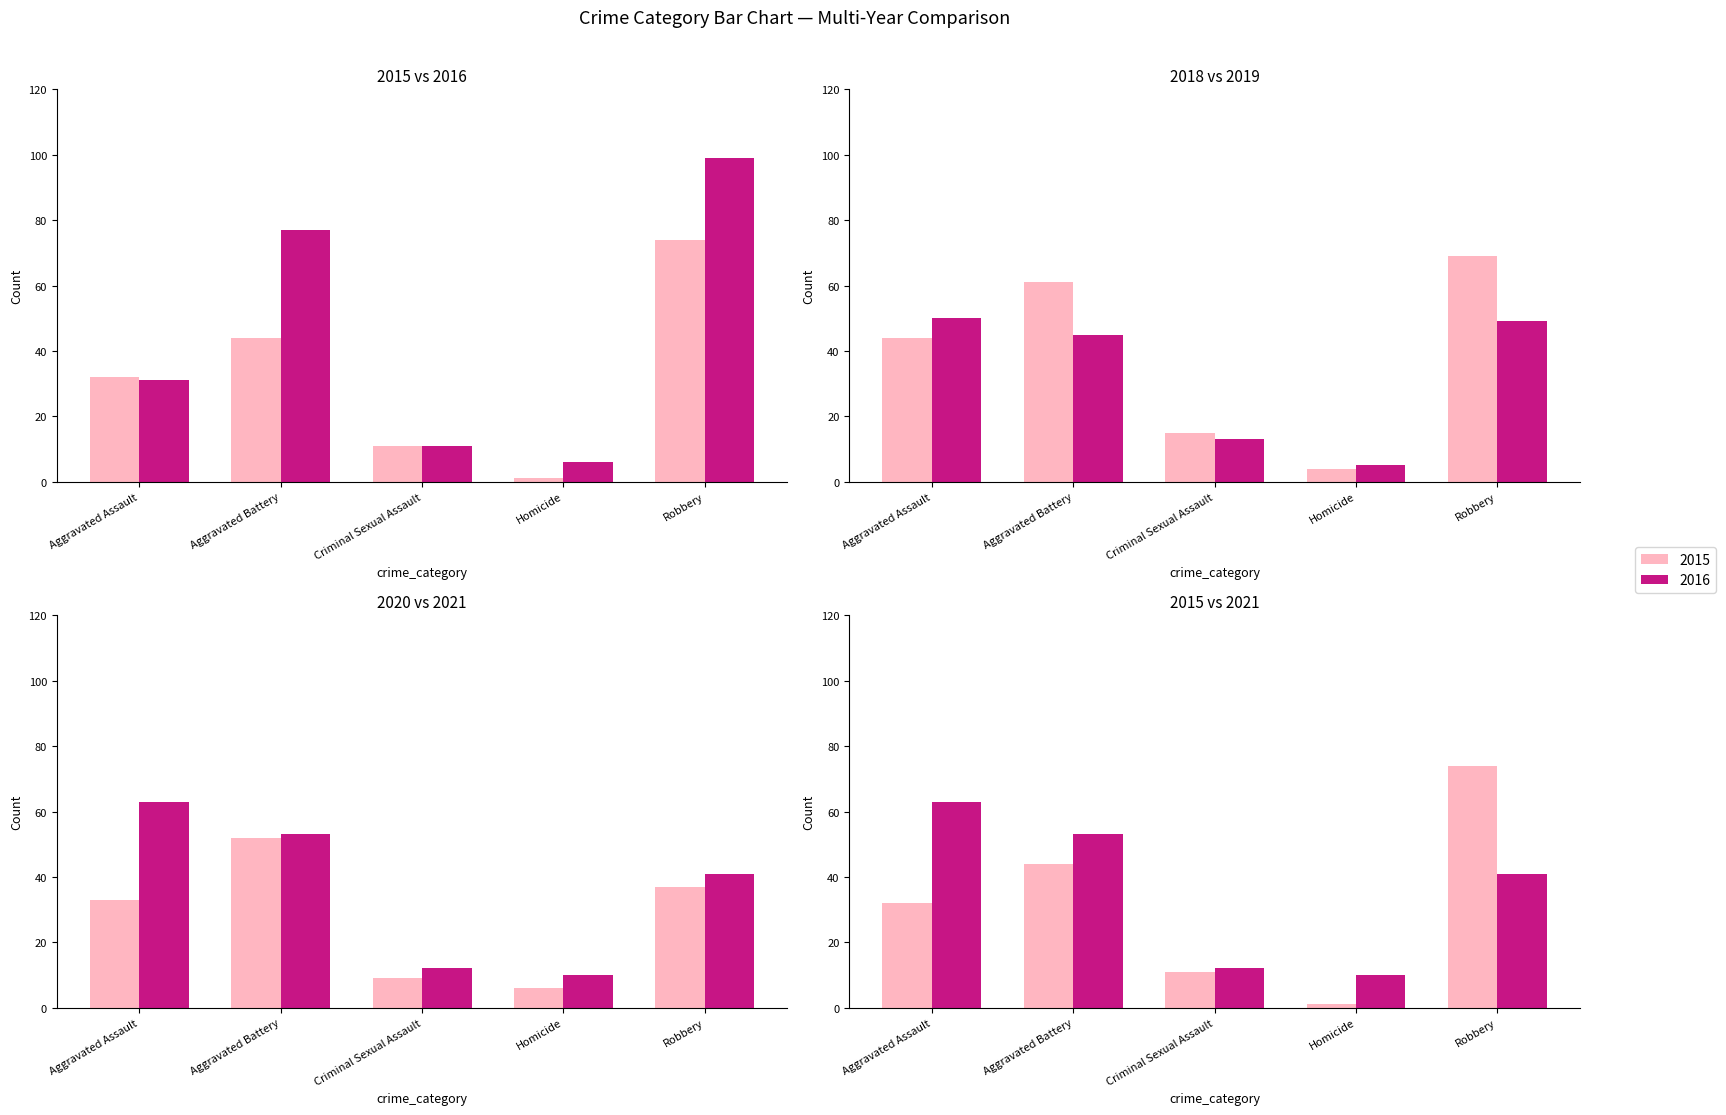

Between Homicide and Robbery, which series saw the biggest shift?

2016